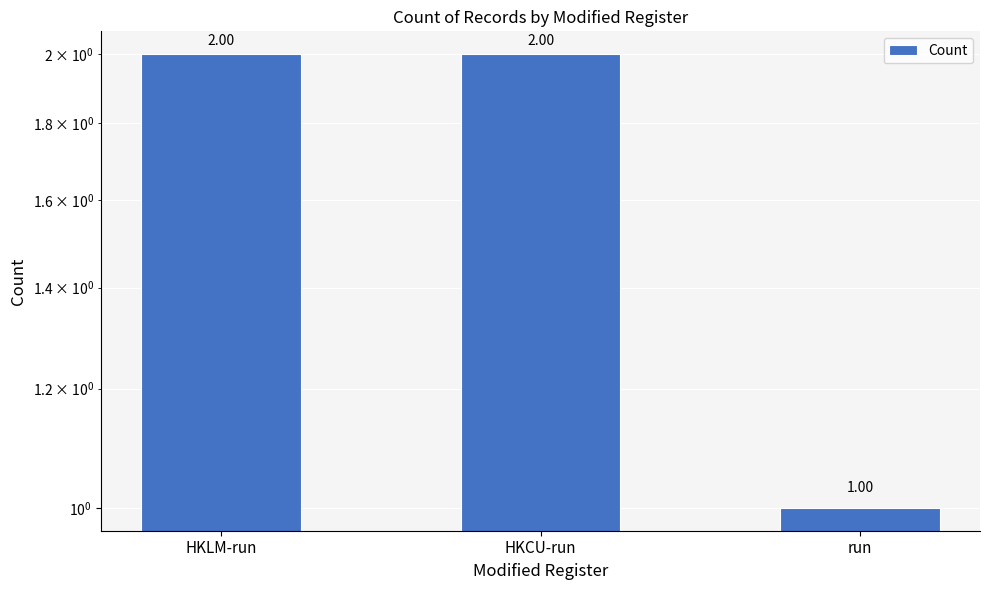

True or false: the data shows 1 at run.

True